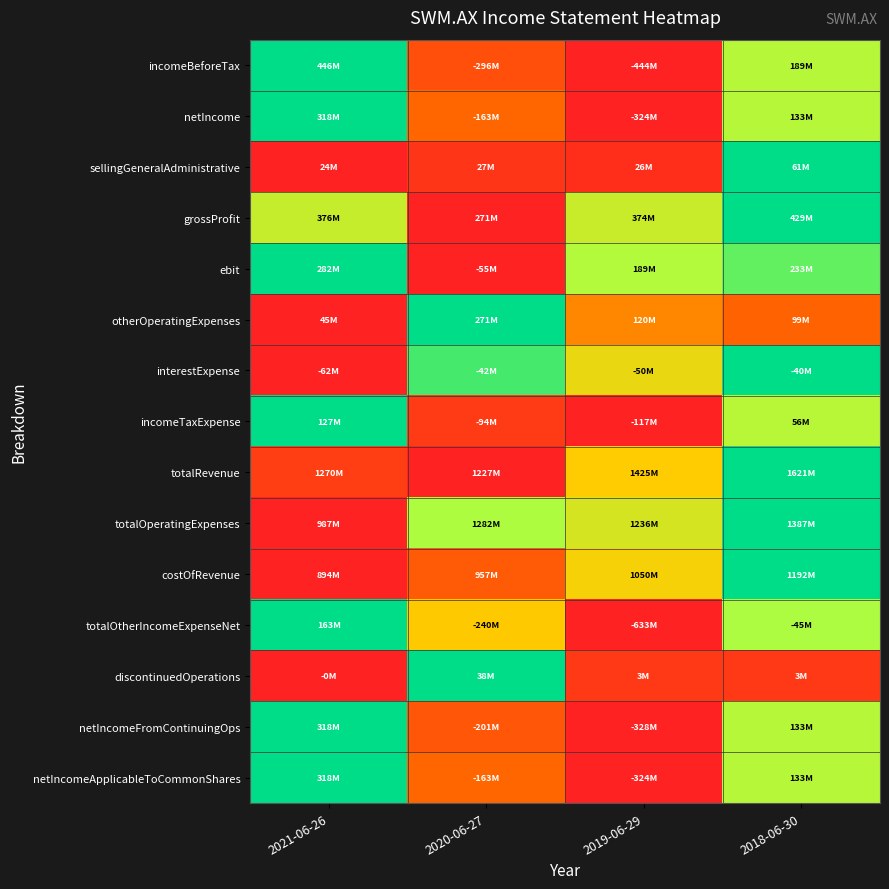

Reading left to right, extract all data points from this chart.

incomeBeforeTax: 2021-06-26=1.0	2020-06-27=0.2	2019-06-29=0.0	2018-06-30=0.7
netIncome: 2021-06-26=1.0	2020-06-27=0.3	2019-06-29=0.0	2018-06-30=0.7
sellingGeneralAdministrative: 2021-06-26=0.0	2020-06-27=0.1	2019-06-29=0.0	2018-06-30=1.0
grossProfit: 2021-06-26=0.7	2020-06-27=0.0	2019-06-29=0.7	2018-06-30=1.0
ebit: 2021-06-26=1.0	2020-06-27=0.0	2019-06-29=0.7	2018-06-30=0.9
otherOperatingExpenses: 2021-06-26=0.0	2020-06-27=1.0	2019-06-29=0.3	2018-06-30=0.2
interestExpense: 2021-06-26=0.0	2020-06-27=0.9	2019-06-29=0.6	2018-06-30=1.0
incomeTaxExpense: 2021-06-26=1.0	2020-06-27=0.1	2019-06-29=0.0	2018-06-30=0.7
totalRevenue: 2021-06-26=0.1	2020-06-27=0.0	2019-06-29=0.5	2018-06-30=1.0
totalOperatingExpenses: 2021-06-26=0.0	2020-06-27=0.7	2019-06-29=0.6	2018-06-30=1.0
costOfRevenue: 2021-06-26=0.0	2020-06-27=0.2	2019-06-29=0.5	2018-06-30=1.0
totalOtherIncomeExpenseNet: 2021-06-26=1.0	2020-06-27=0.5	2019-06-29=0.0	2018-06-30=0.7
discontinuedOperations: 2021-06-26=0.0	2020-06-27=1.0	2019-06-29=0.1	2018-06-30=0.1
netIncomeFromContinuingOps: 2021-06-26=1.0	2020-06-27=0.2	2019-06-29=0.0	2018-06-30=0.7
netIncomeApplicableToCommonShares: 2021-06-26=1.0	2020-06-27=0.3	2019-06-29=0.0	2018-06-30=0.7